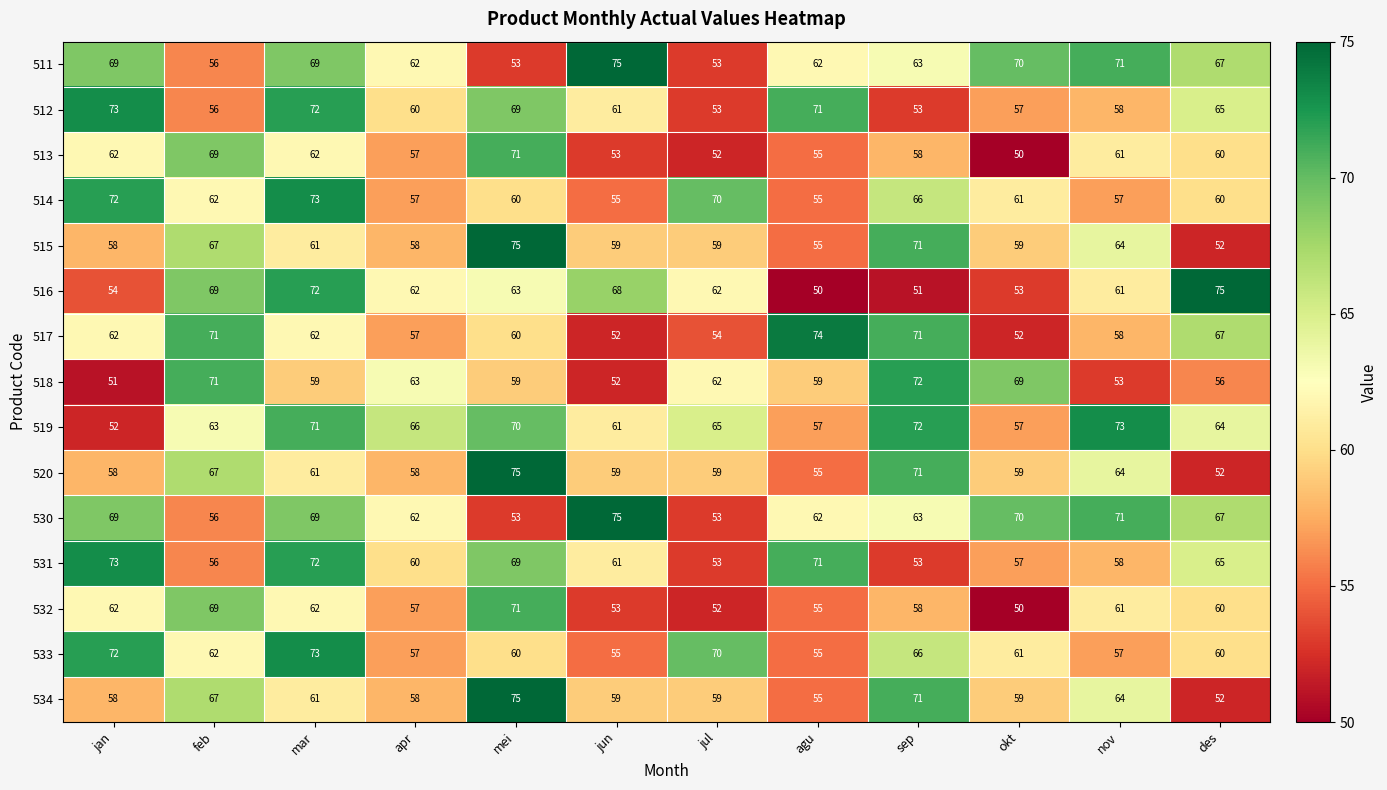

Where does the 518 series first go above 59?

feb